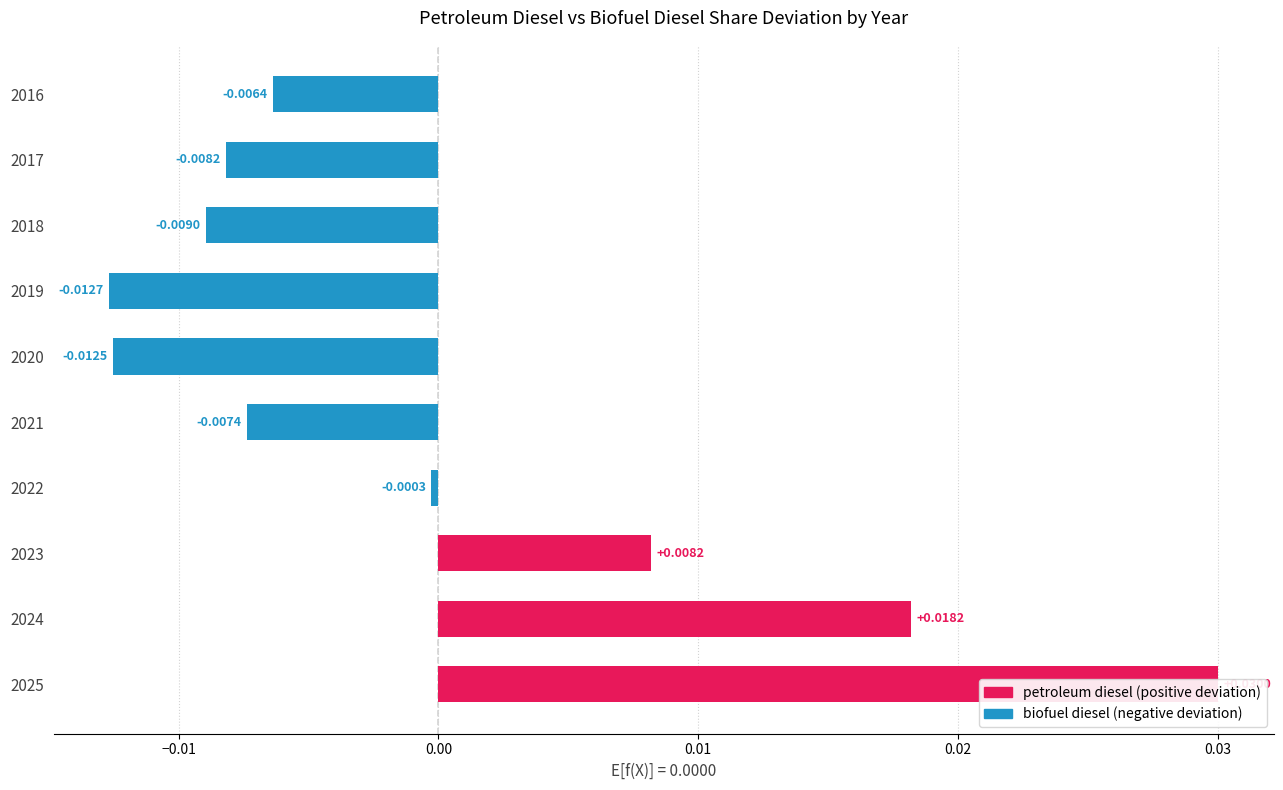

Does the chart contain stacked bars?

No